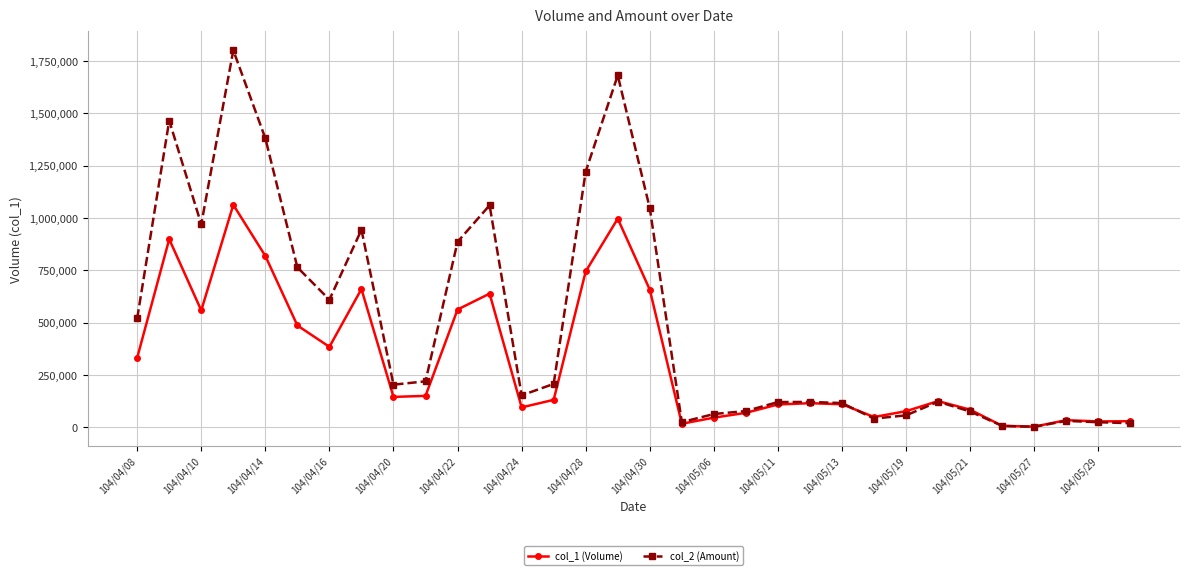

What is the maximum value shown in the chart?

1800710